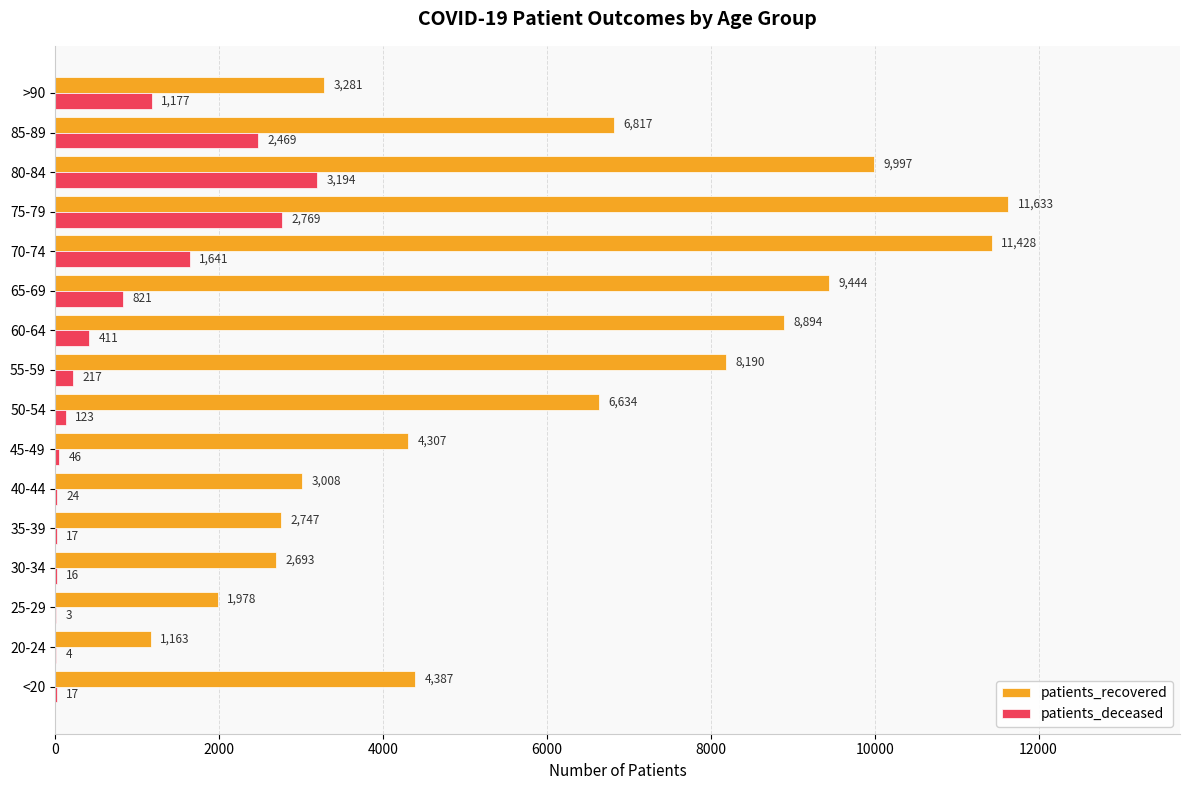

What is the sum of all patients_deceased values?

12949